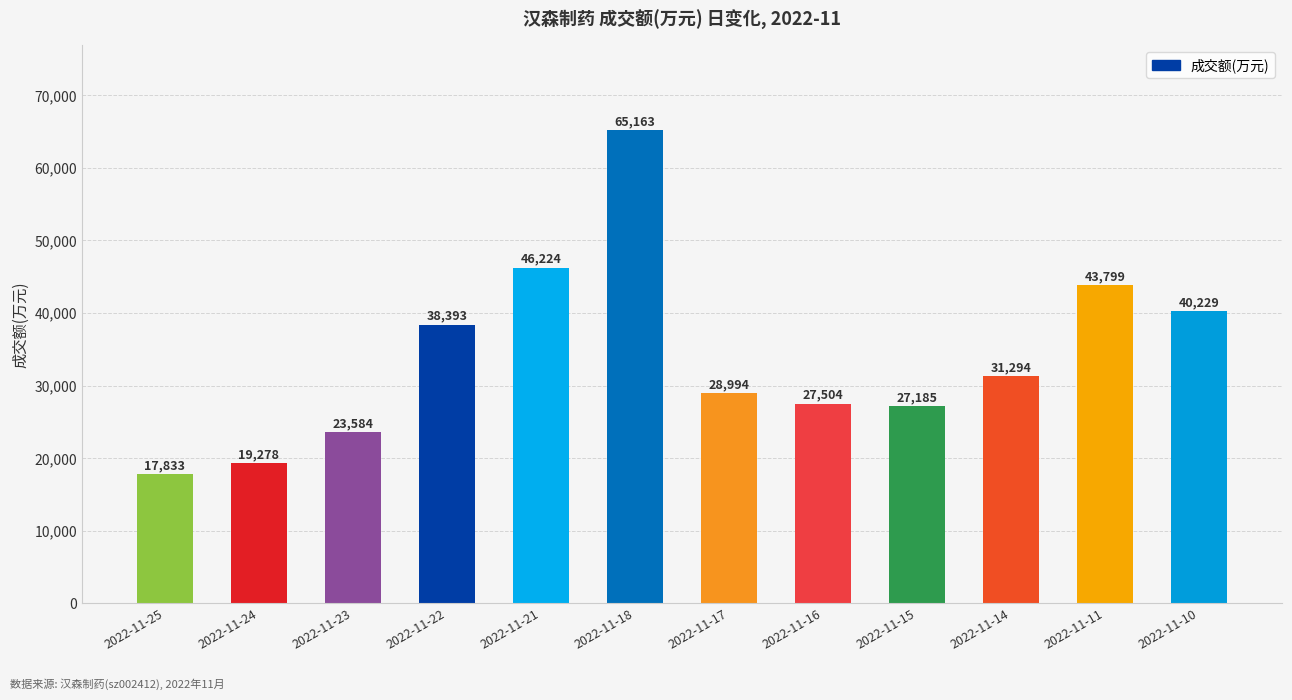

Are the bars horizontal?

No